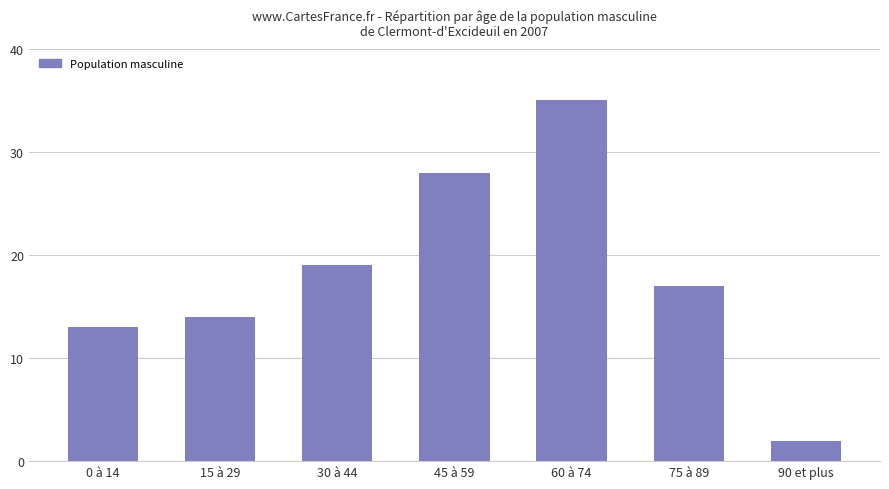

What is the sum of all values?

128